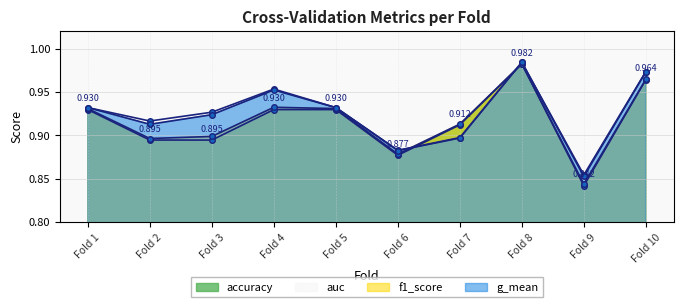

The value of g_mean at Fold 2 is 1.2. True or false?

False